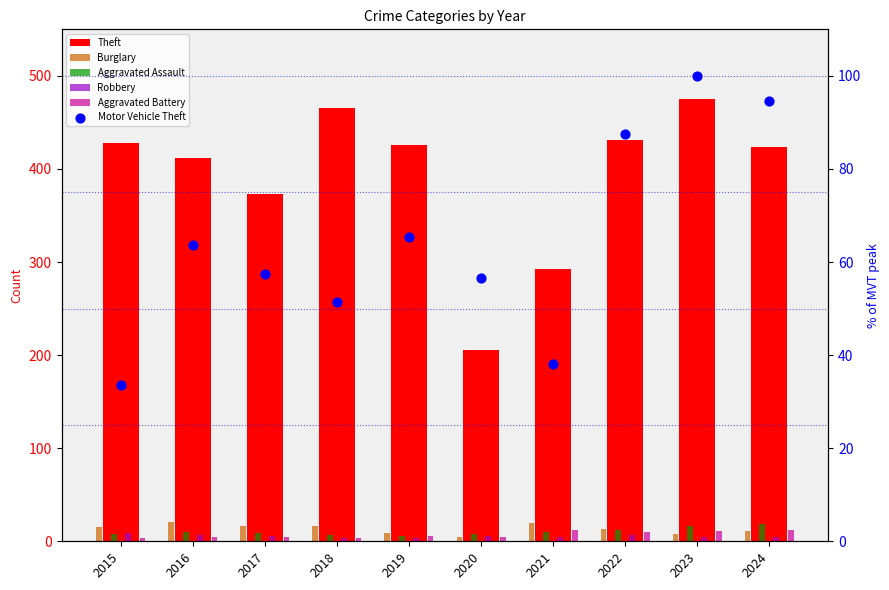

At which category is the sum across all series the highest?

2023